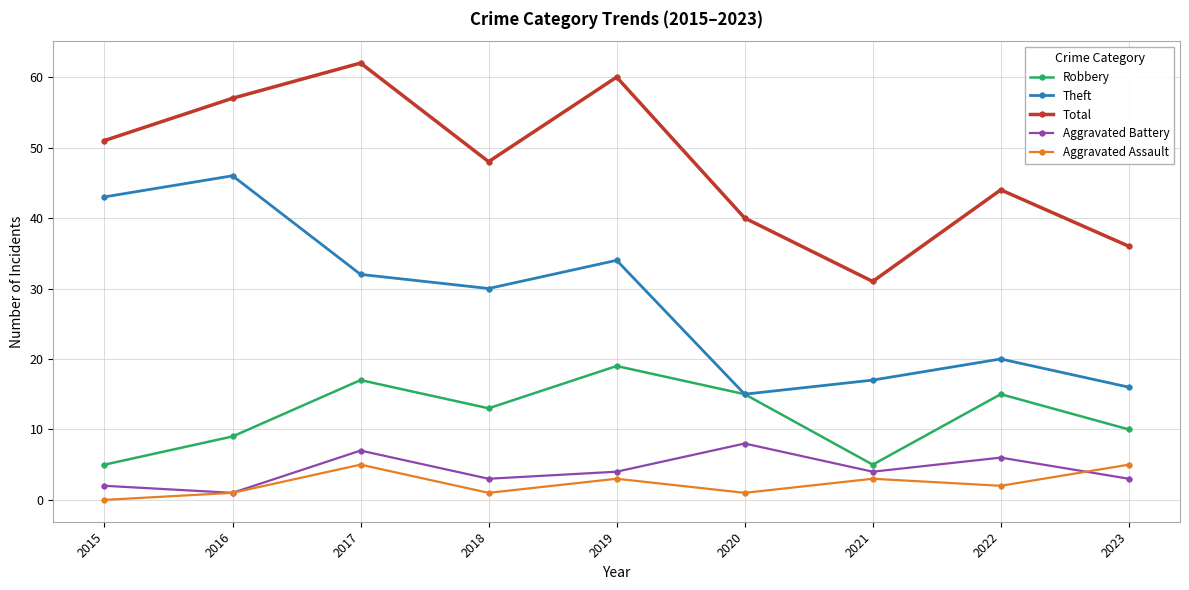

What is the value of the Aggravated Assault point at the 3rd from the left?

5